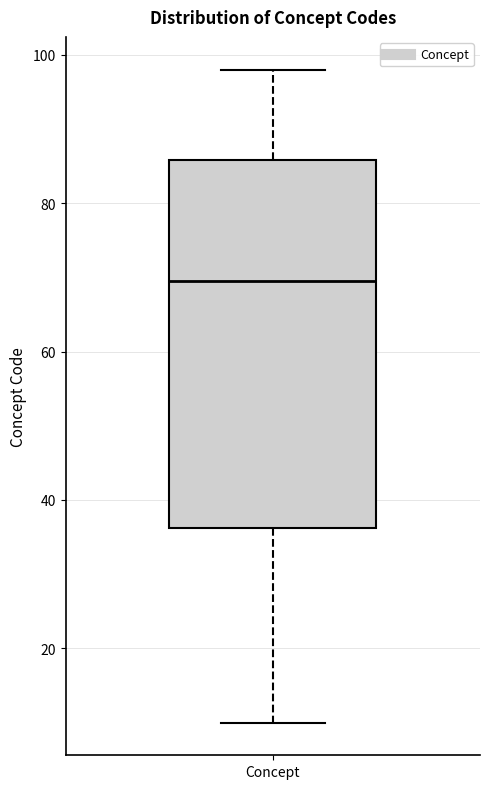

Transcribe this box plot: give where the median line is, the range the box spans, and where the two whiskers end, as read against the y-axis. The values are not printed on the chart, so give them approximately, as read against the axis.

median 70, box 36 to 86, whiskers 10 to 98